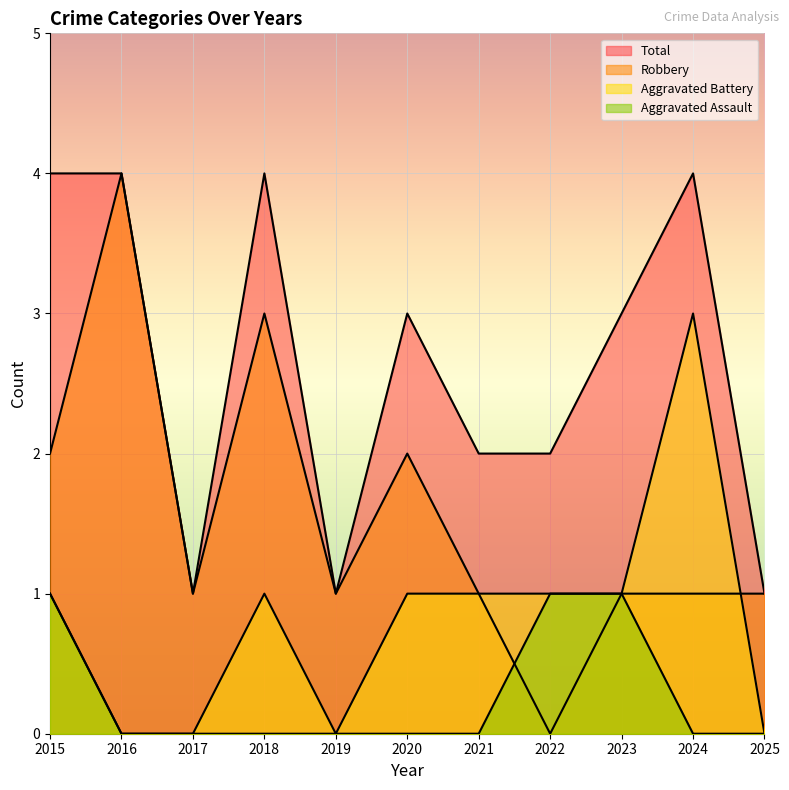

Reading left to right, what are all the values shown in this chart?

Aggravated Assault: 1	0	0	0	0	0	0	1	1	0	0
Aggravated Battery: 1	0	0	1	0	1	1	1	1	3	0
Robbery: 2	4	1	3	1	2	1	0	1	1	1
Total: 4	4	1	4	1	3	2	2	3	4	1